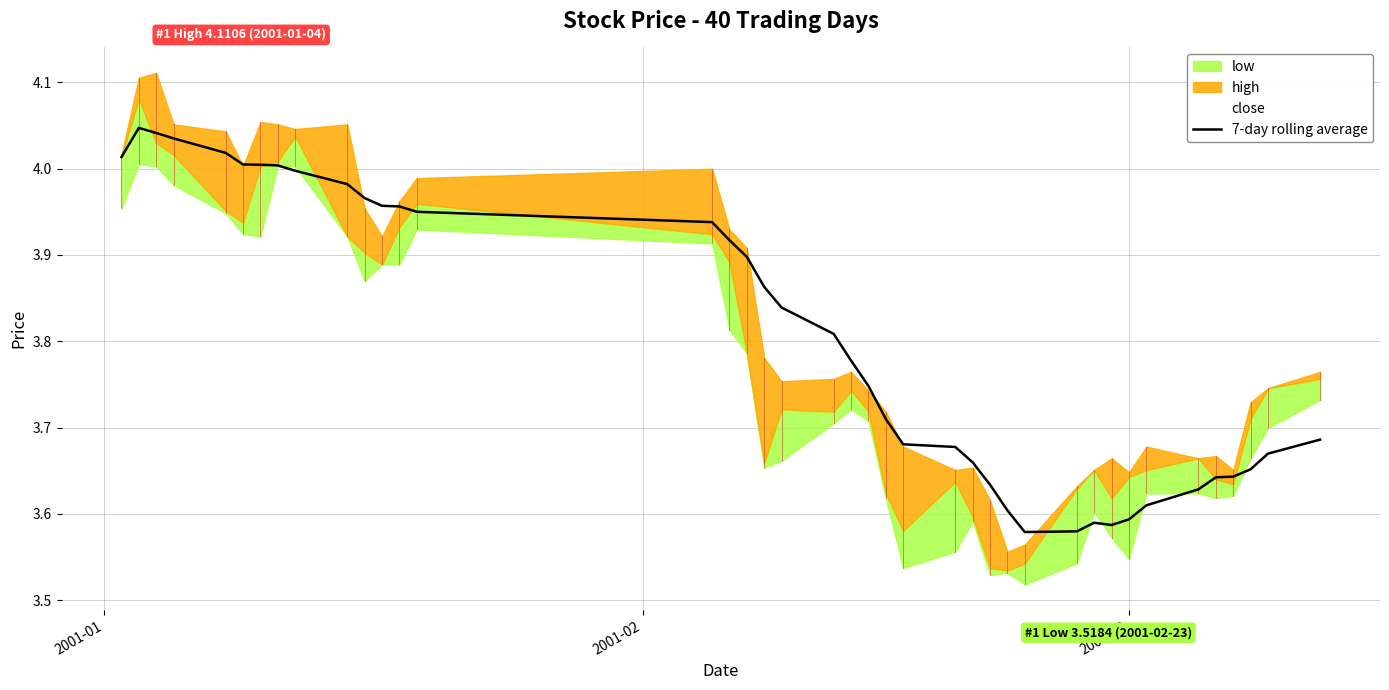

What is the difference between the maximum and minimum values?

0.5